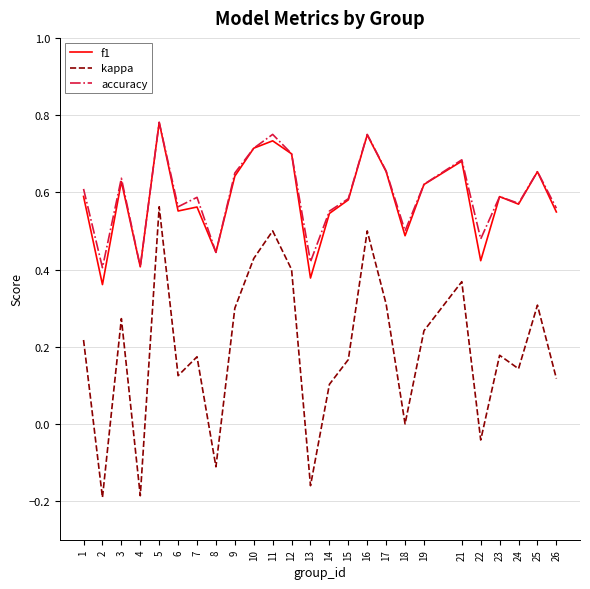

True or false: kappa and accuracy cross at least once.

False